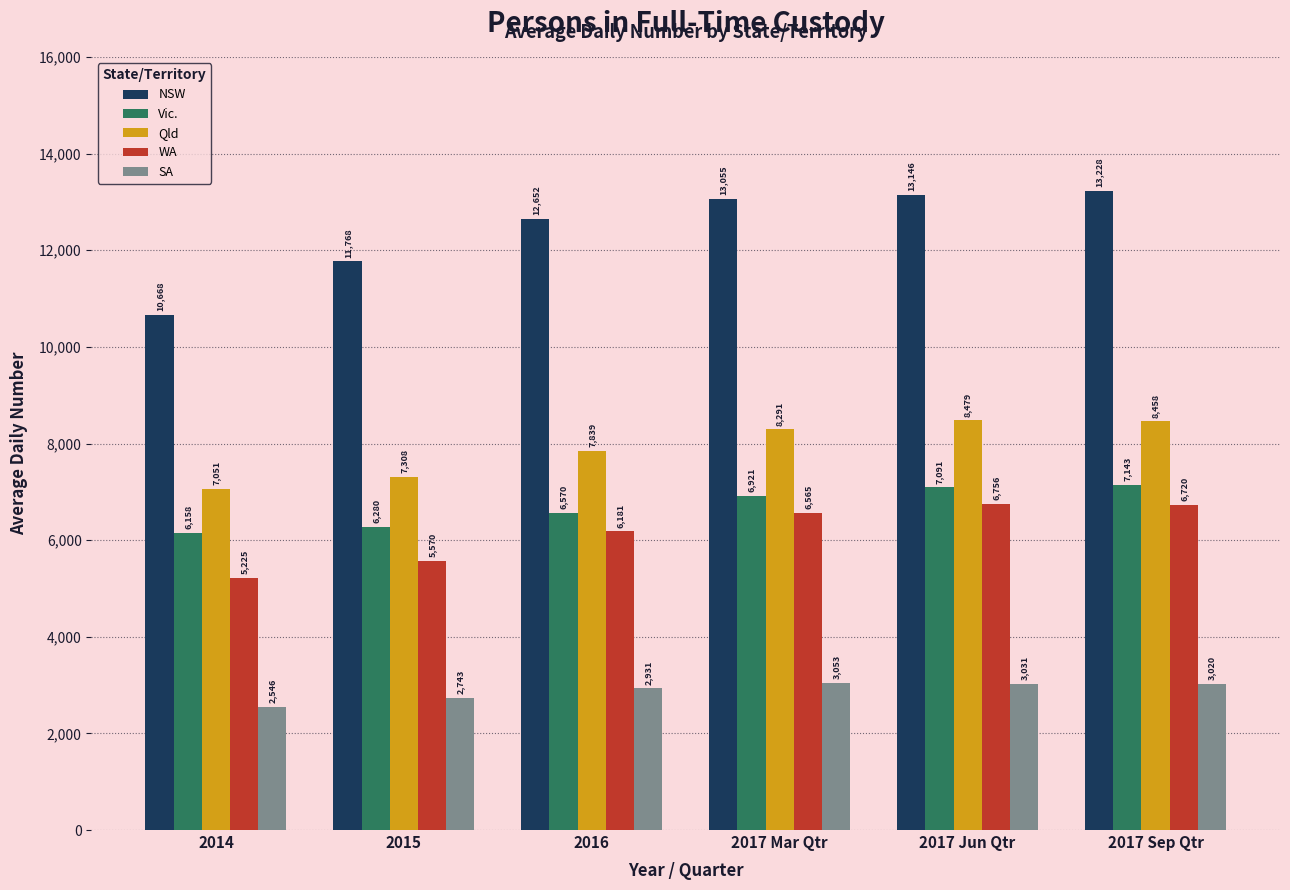

Reading left to right, transcribe all the data shown in this chart.

NSW: 10668	11768	12652	13055	13146	13228
Vic.: 6158	6280	6570	6921	7091	7143
Qld: 7051	7308	7839	8291	8479	8458
WA: 5225	5570	6181	6565	6756	6720
SA: 2546	2743	2931	3053	3031	3020